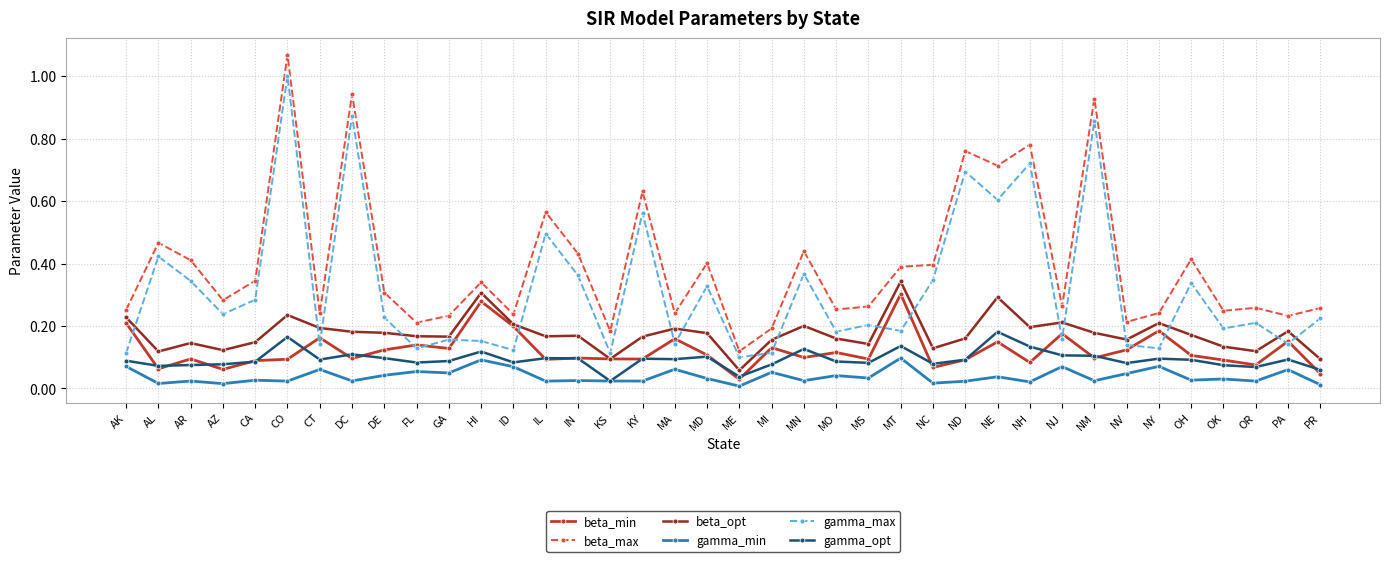

List the series in order of their peak value, highest first.

beta_max, gamma_max, beta_opt, beta_min, gamma_opt, gamma_min